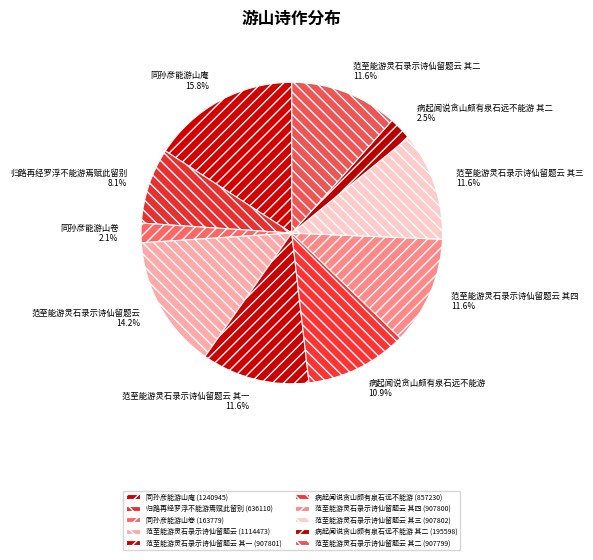

Does 病起闻说贪山颇有泉石远不能游 其二 account for over 50% of the chart?

No